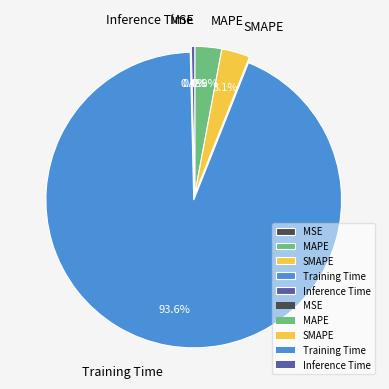

What percentage is NOT represented by MSE?

100.0%